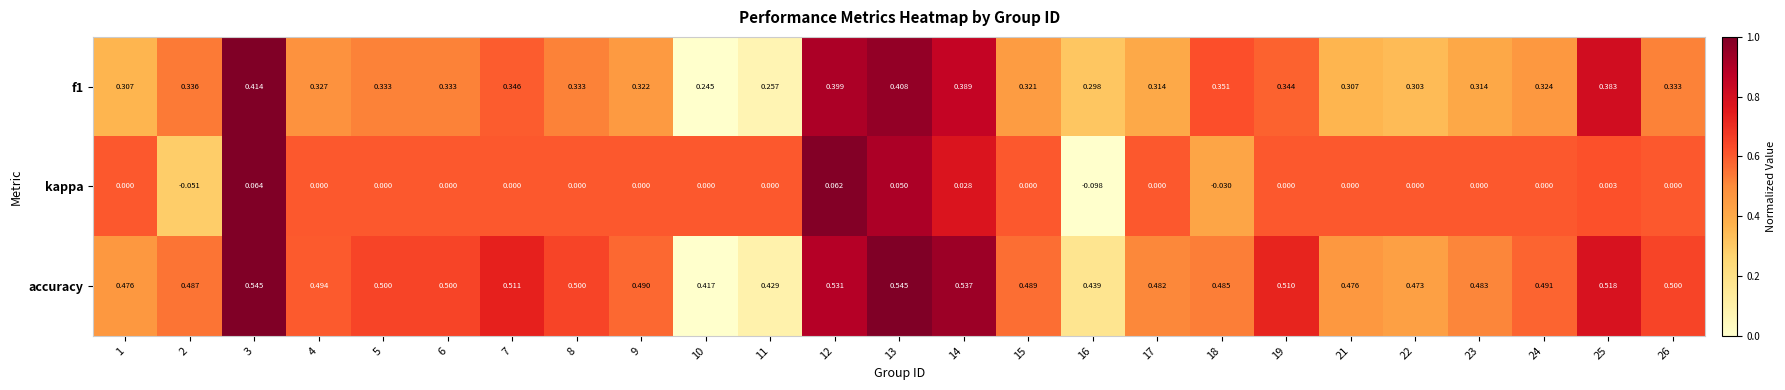

Which series has the largest total across all categories?

accuracy